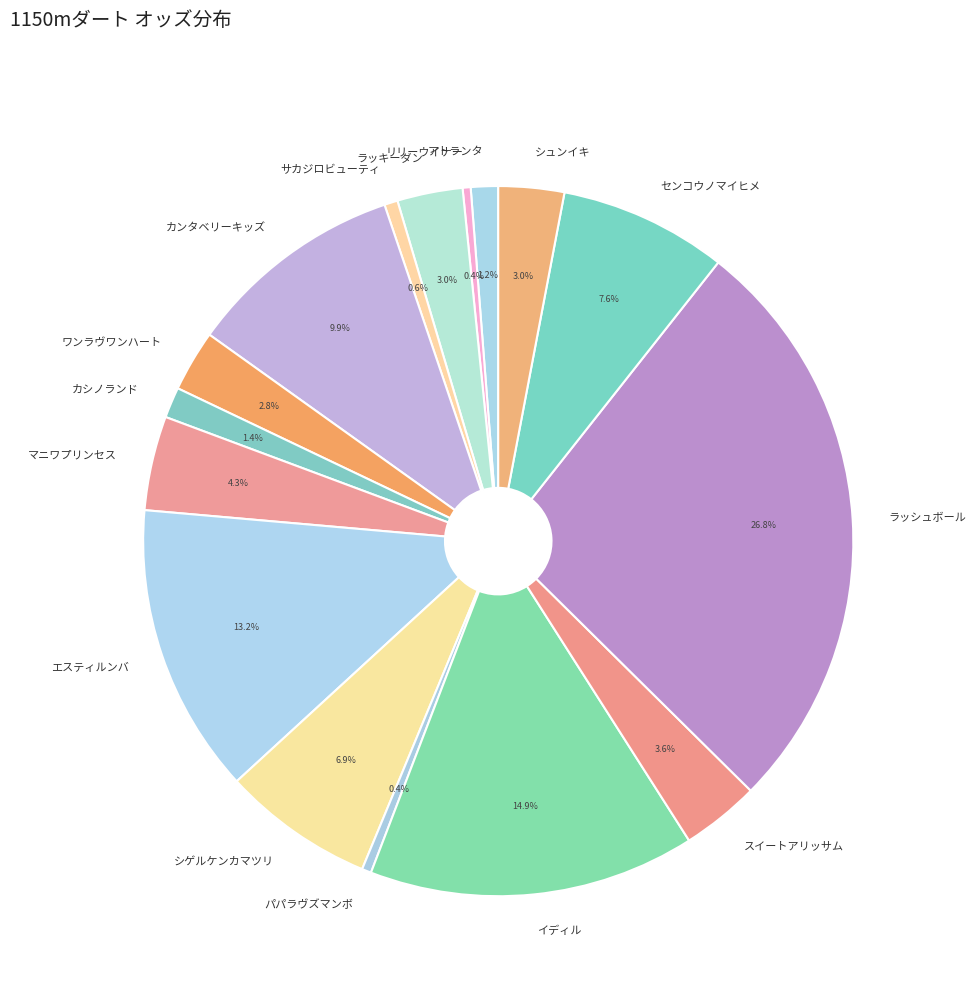

What is the ratio of the value at シゲルケンカマツリ to the value at スイートアリッサム?

1.9